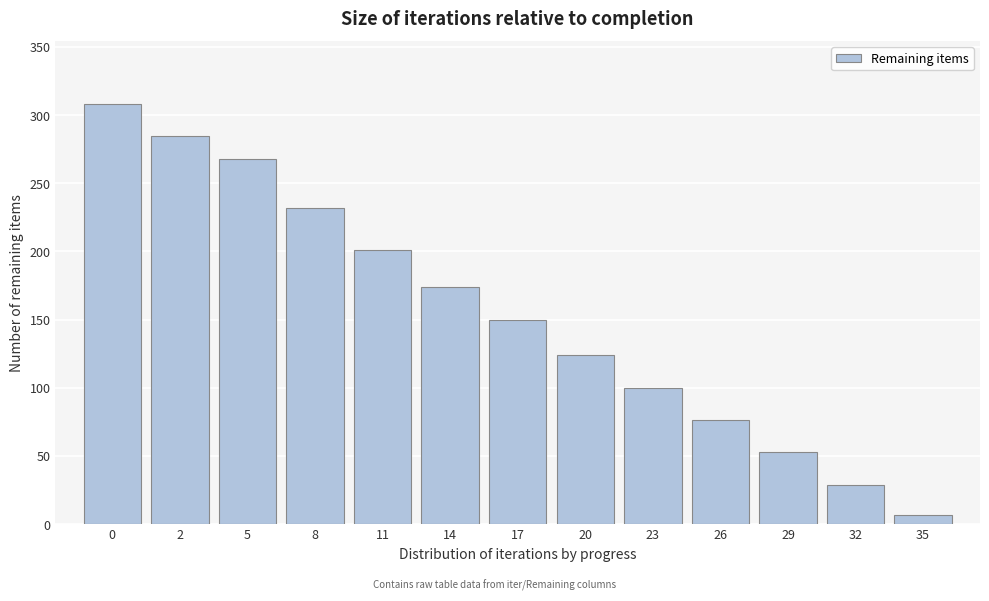

Reading left to right, extract all data points from this chart.

308	285	268	232	201	174	150	124	100	76	53	29	7